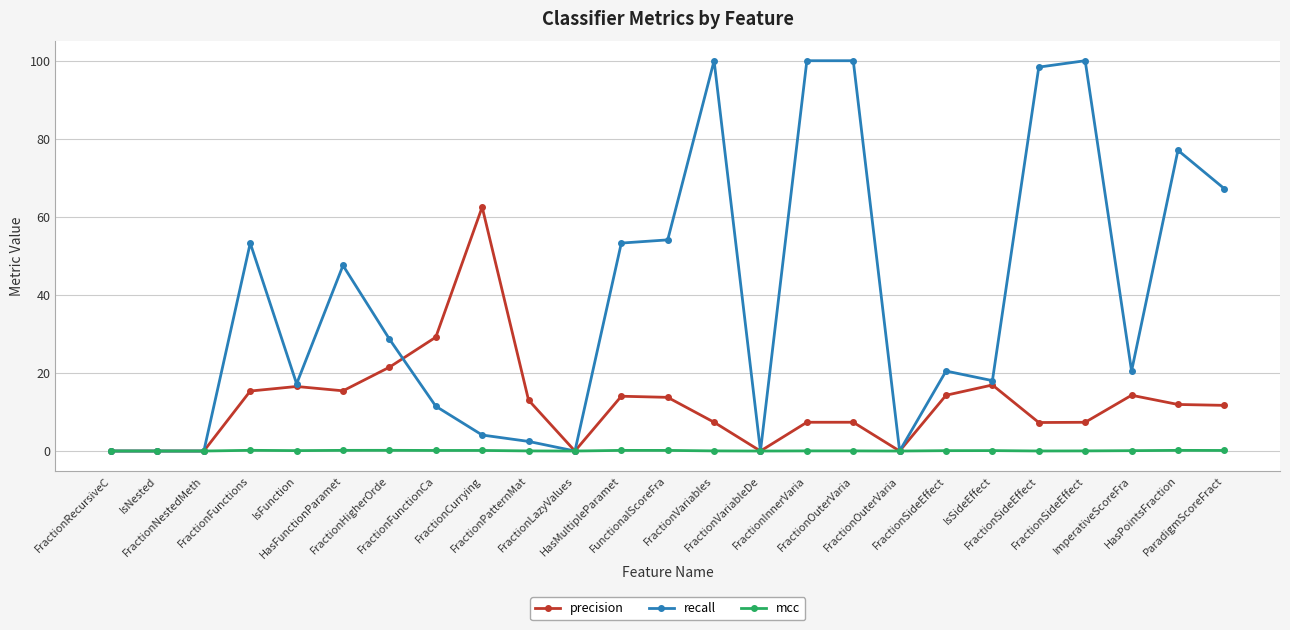

What are all the series names shown in the legend?

precision, recall, mcc